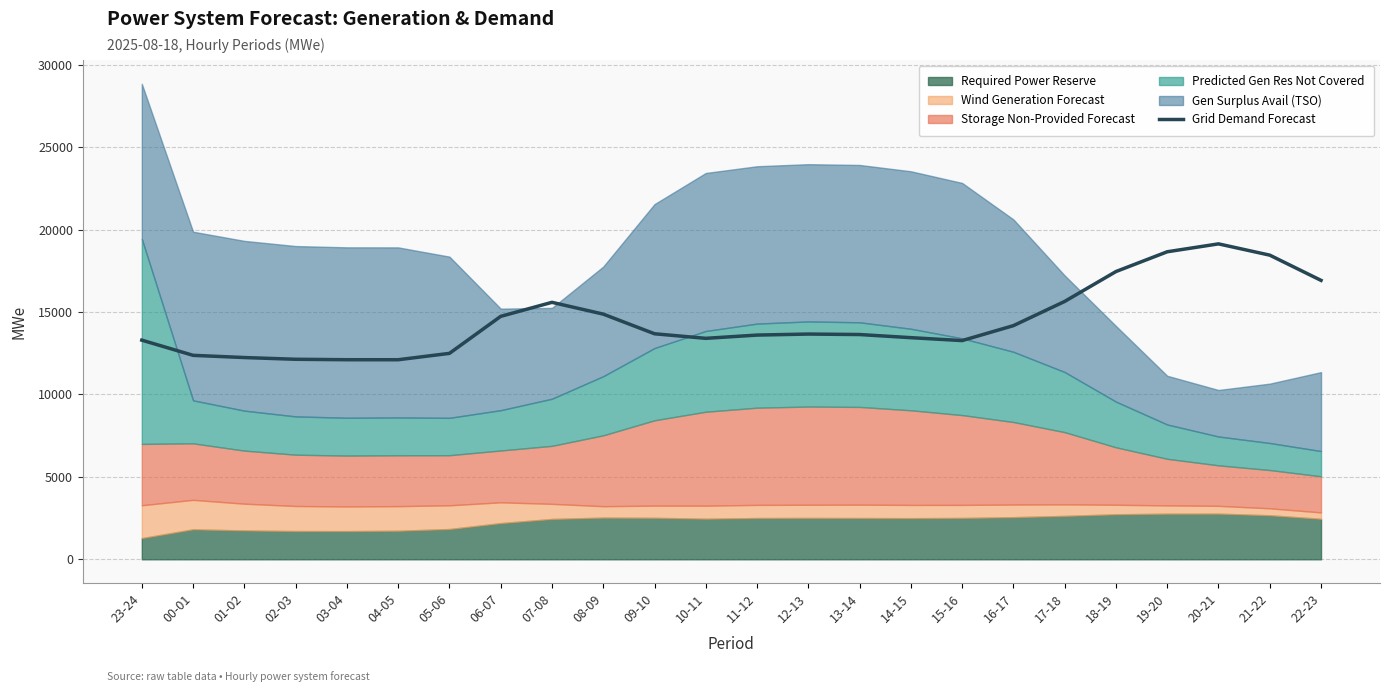

What is the difference between the values at 17-18 and 14-15?

2199